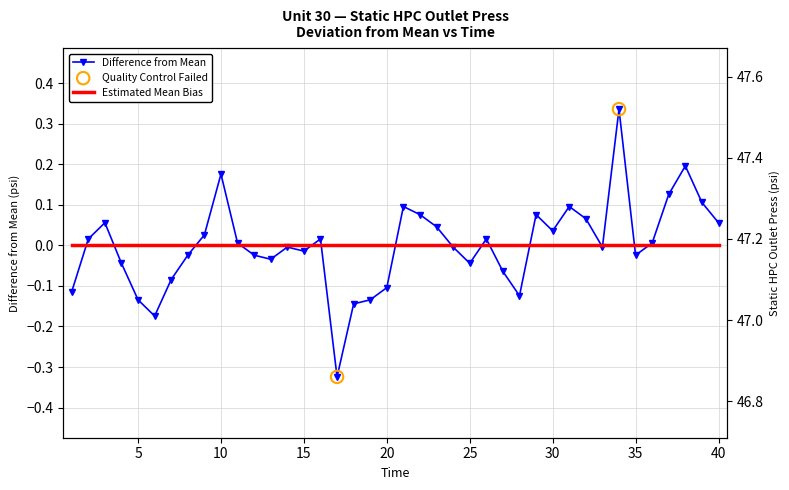

Between 17 and 35, which is larger?

35